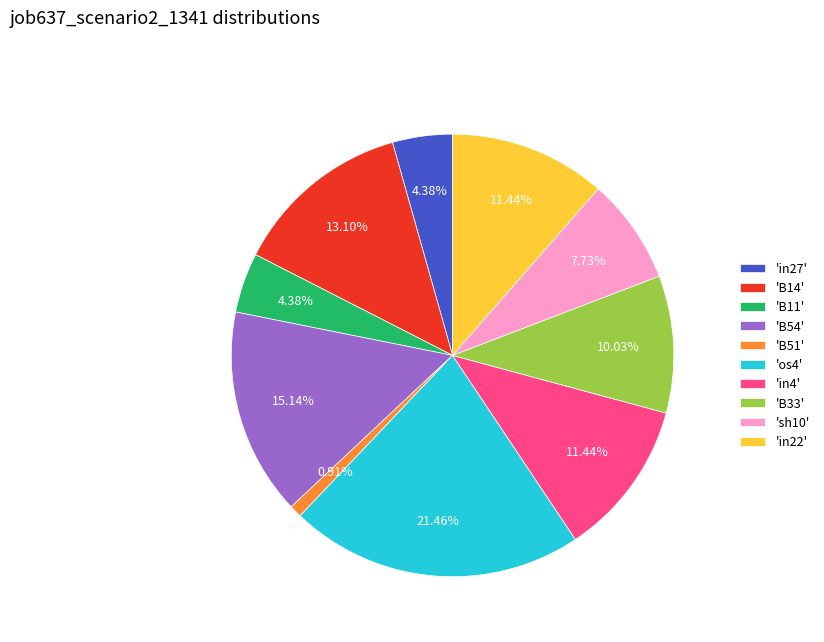

To the nearest percent, what is the average slice percentage?

10%